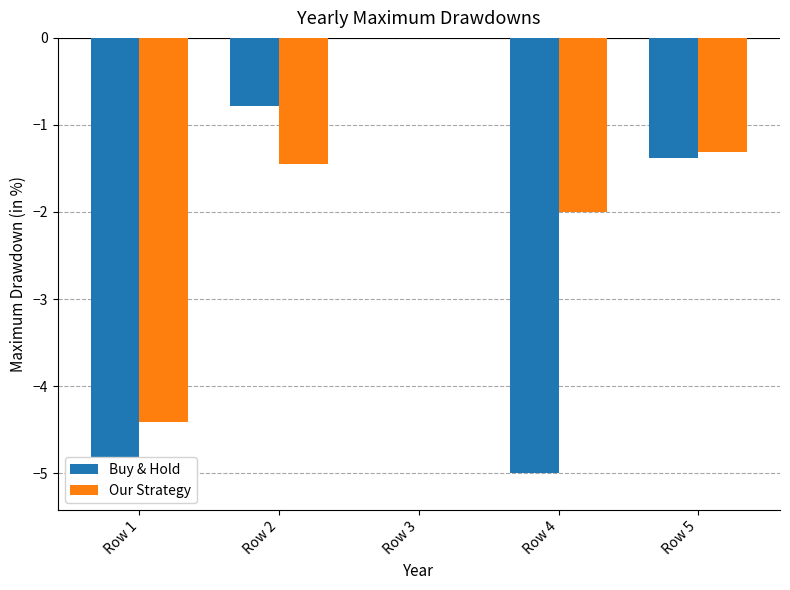

How many data points in Our Strategy are above -1?

1